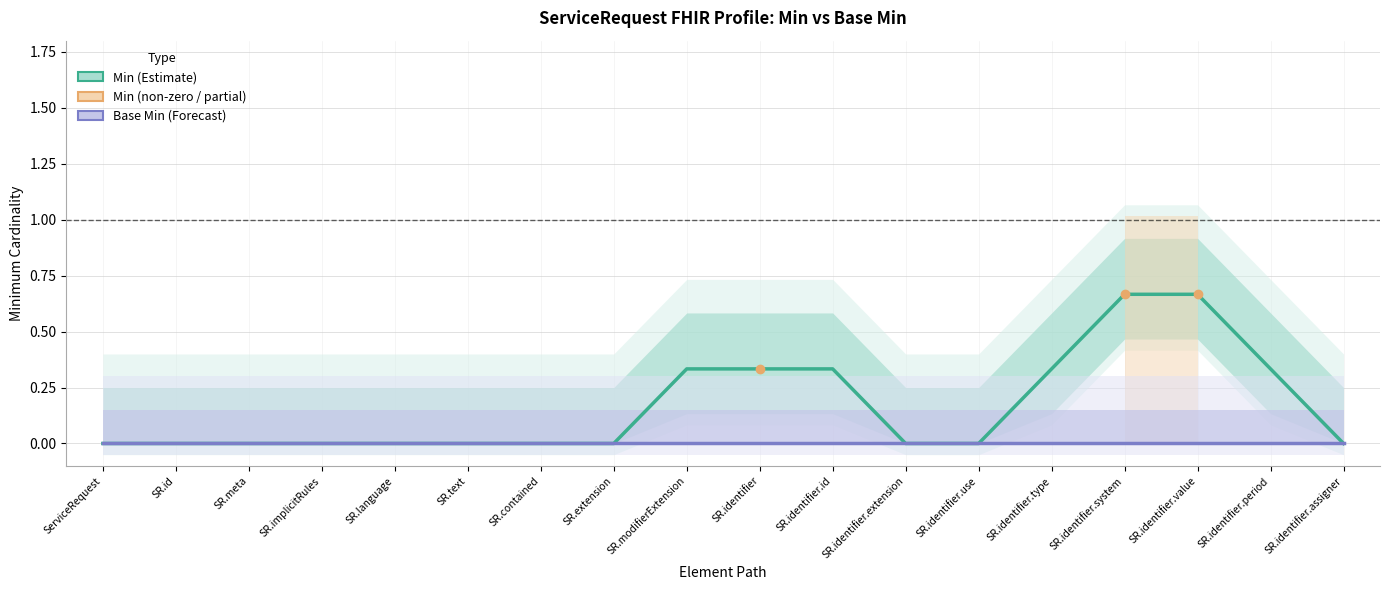

How many categories are shown in the chart?

18